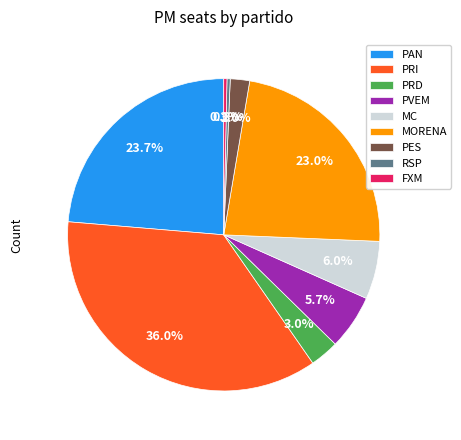

Between PRD and PRI, which is larger?

PRI